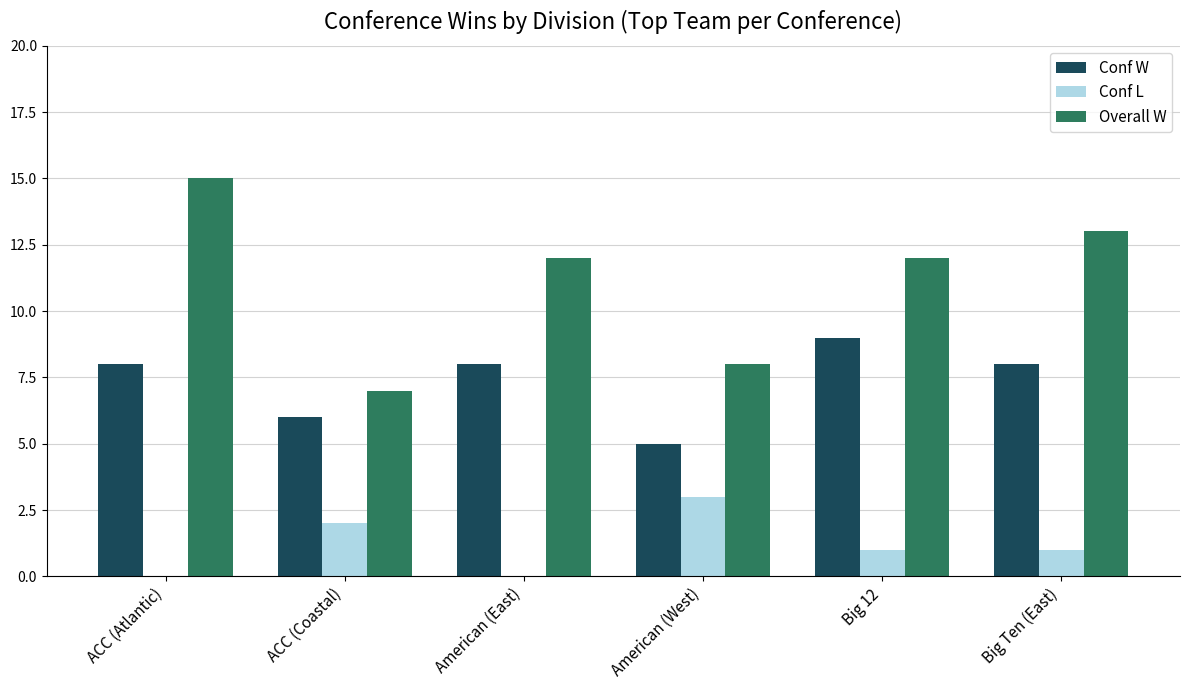

What is the total value across all series at Big 12?

22